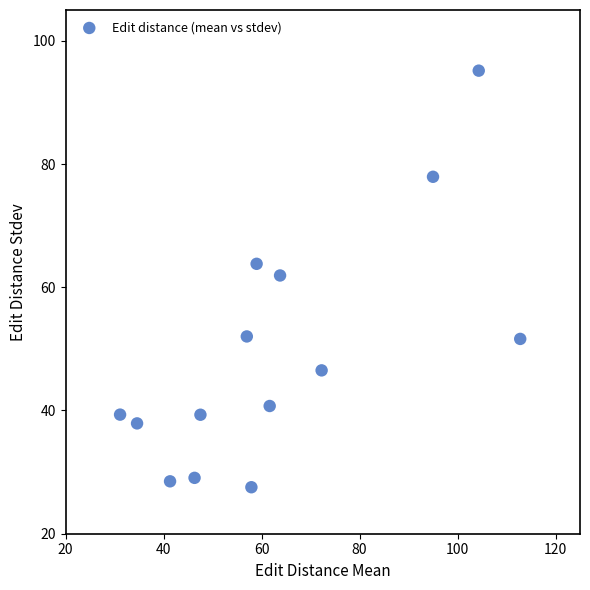

What is the range of Y values (max minus min)?

67.6